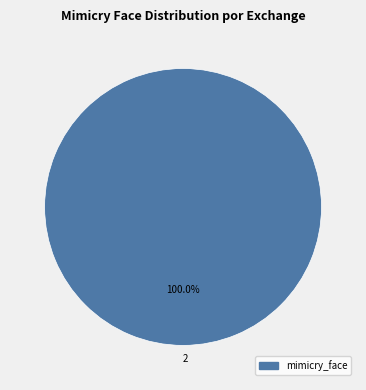

What is the majority slice?

2